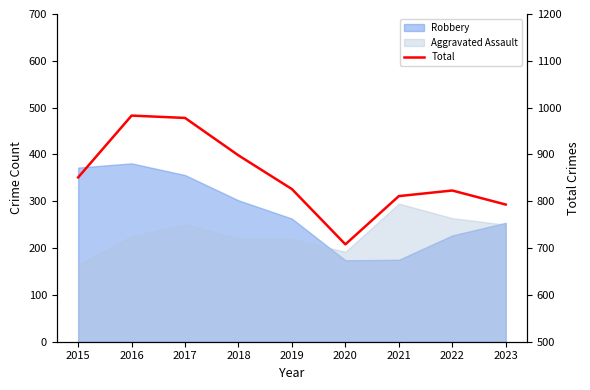

What is the difference between the maximum and minimum values?

275